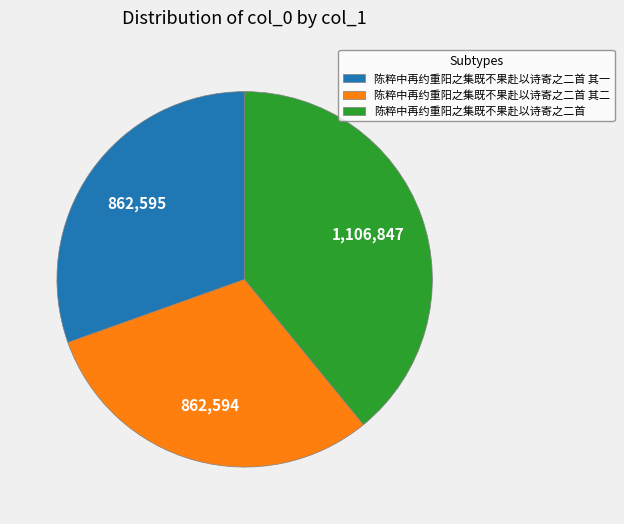

Which has a higher value, 陈粹中再约重阳之集既不果赴以诗寄之二首 or 陈粹中再约重阳之集既不果赴以诗寄之二首 其一?

陈粹中再约重阳之集既不果赴以诗寄之二首